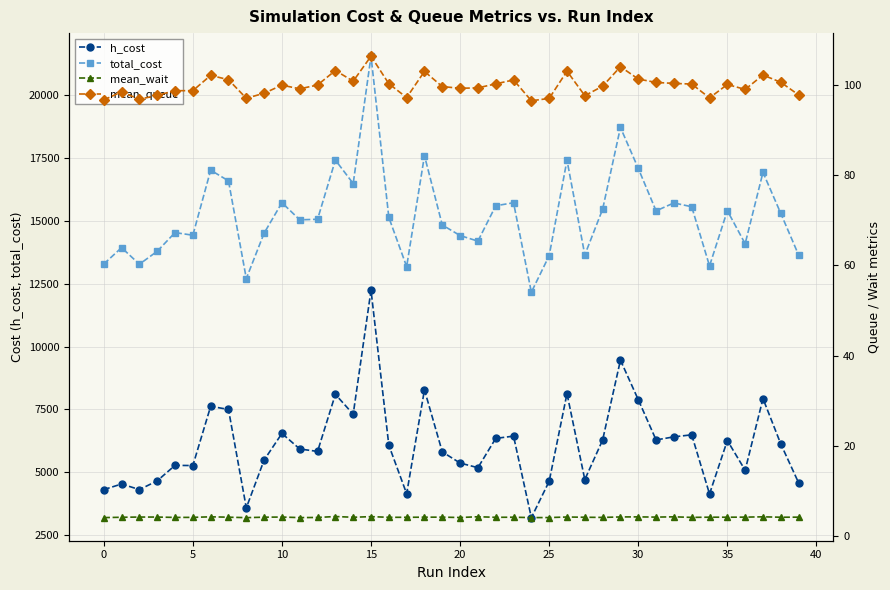

At which category is the sum across all series the highest?

15